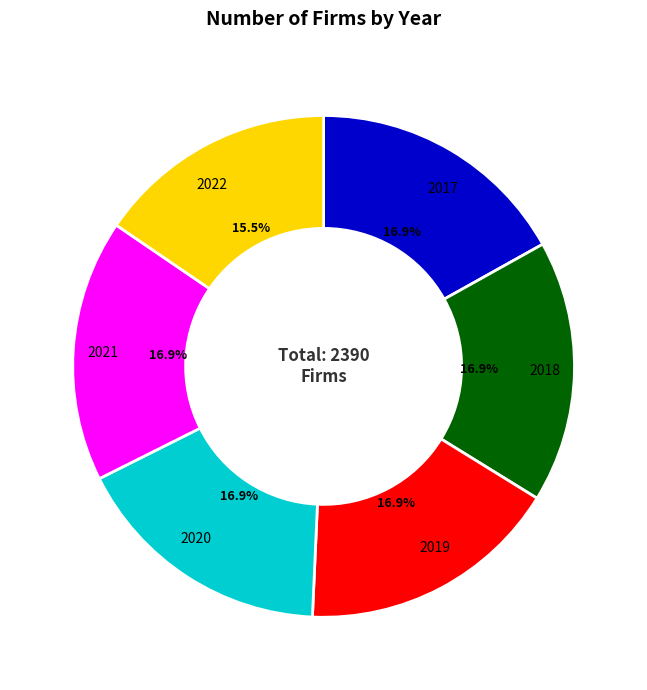

To the nearest percent, what is the combined percentage of 2021 and 2022?

32%